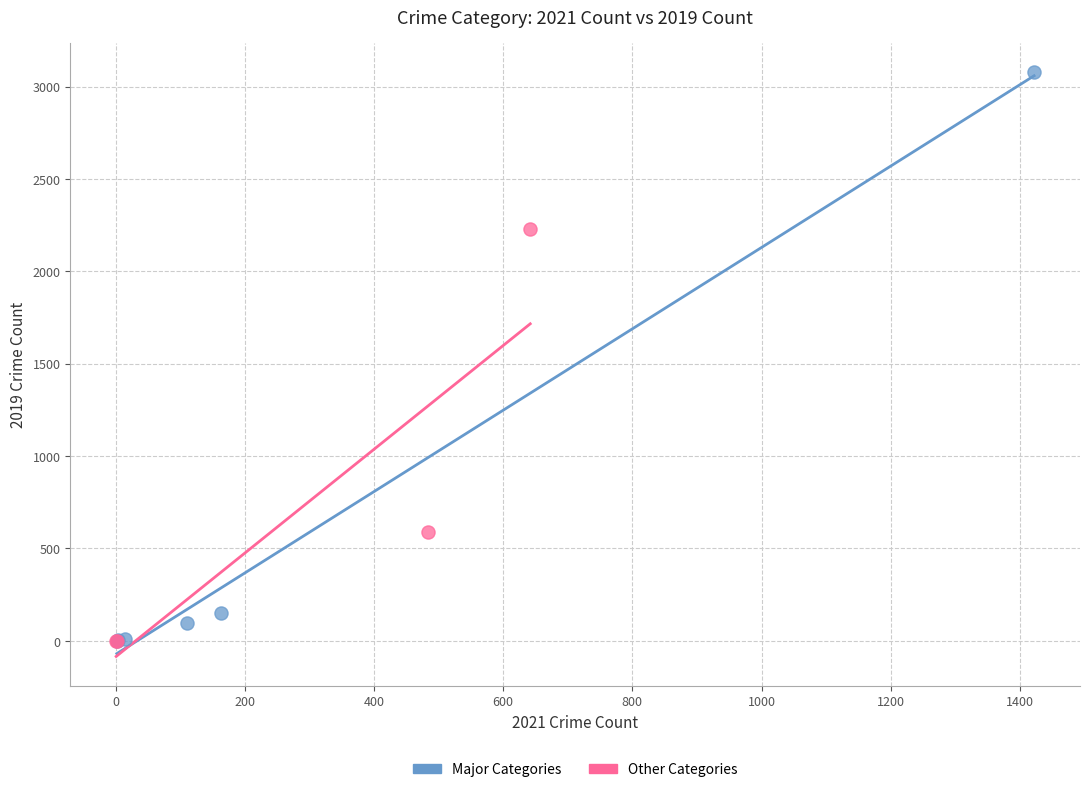

Which series reaches the maximum Y coordinate?

Major Categories